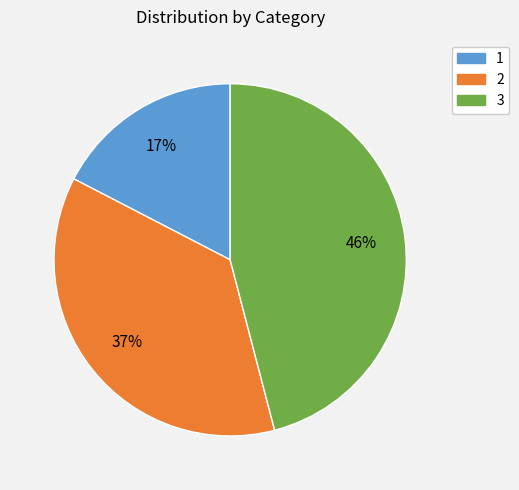

Combined, do 1 and 3 account for over 50%?

Yes